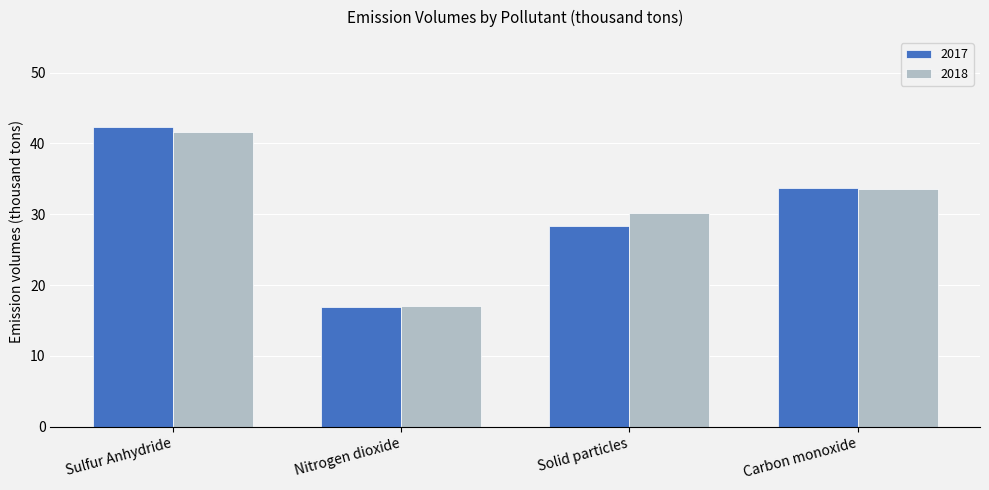

At which category is the sum across all series the highest?

Sulfur Anhydride